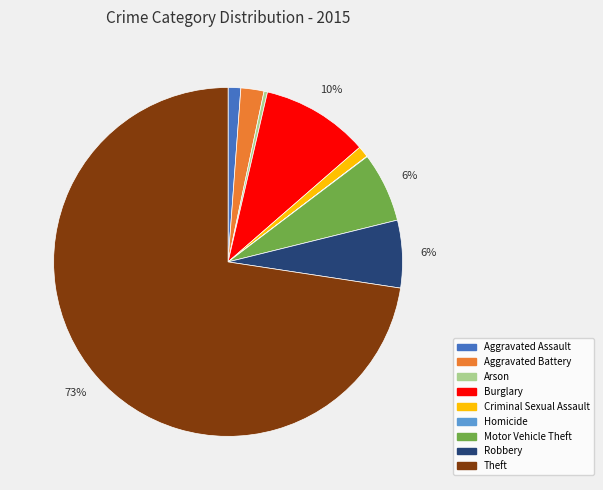

What percentage is the Robbery slice, to the nearest percent?

6%